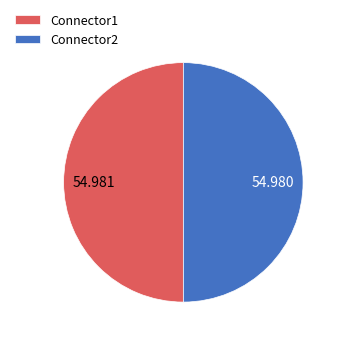

Combined, do Connector1 and Connector2 account for over 50%?

Yes